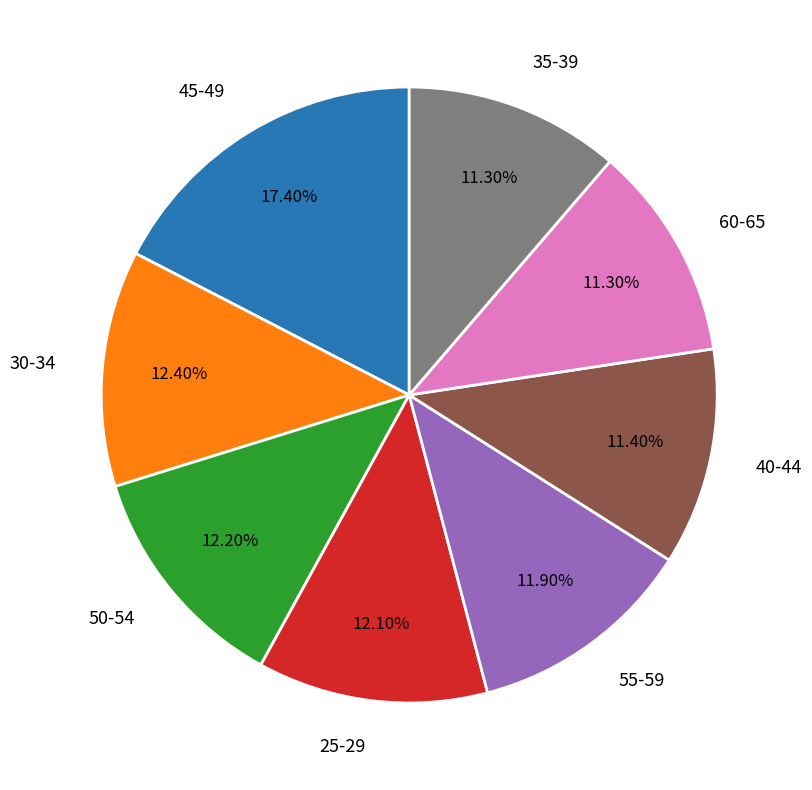

Combined, what portion of the pie is 25-29 and 55-59?

24.0%